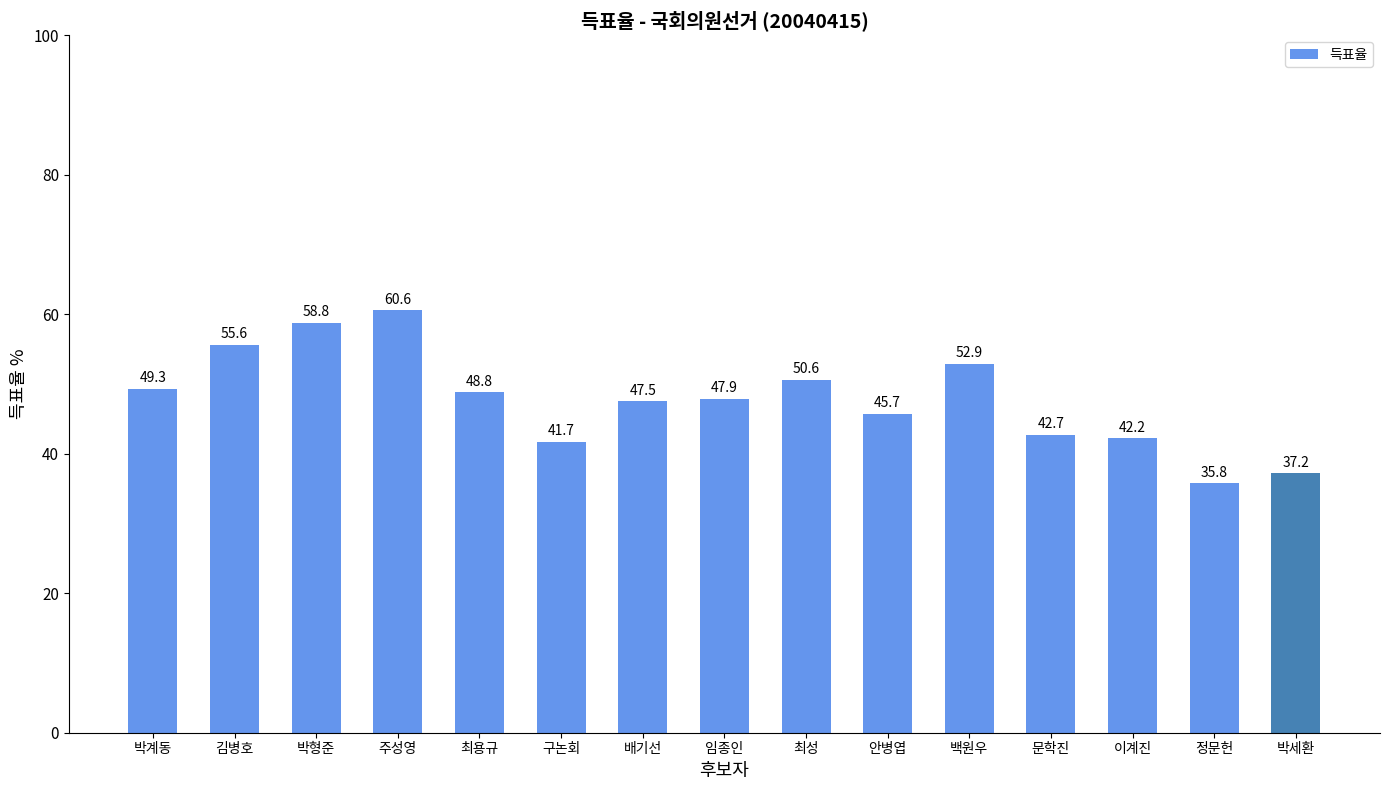

How many data points does each series have?

15